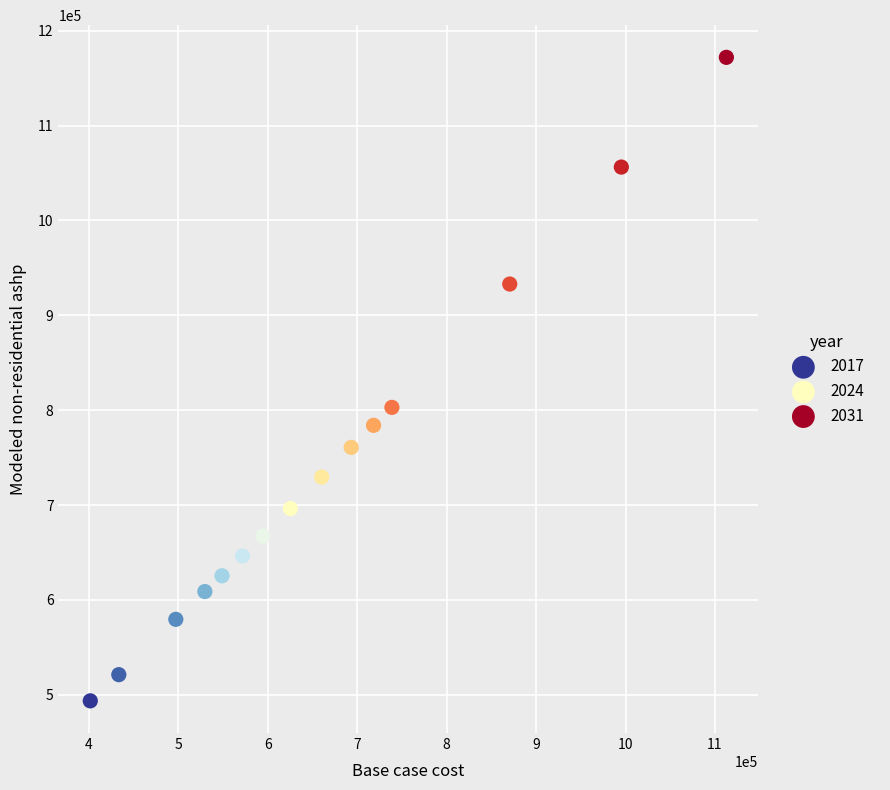

What is the range of X values (max minus min)?

711304.4